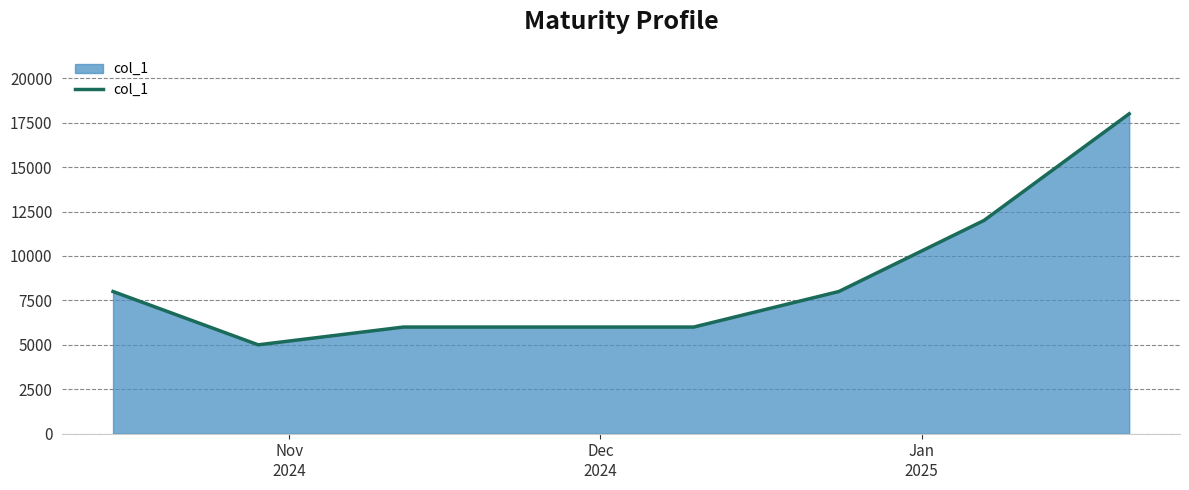

What is the sum of all values?

63000